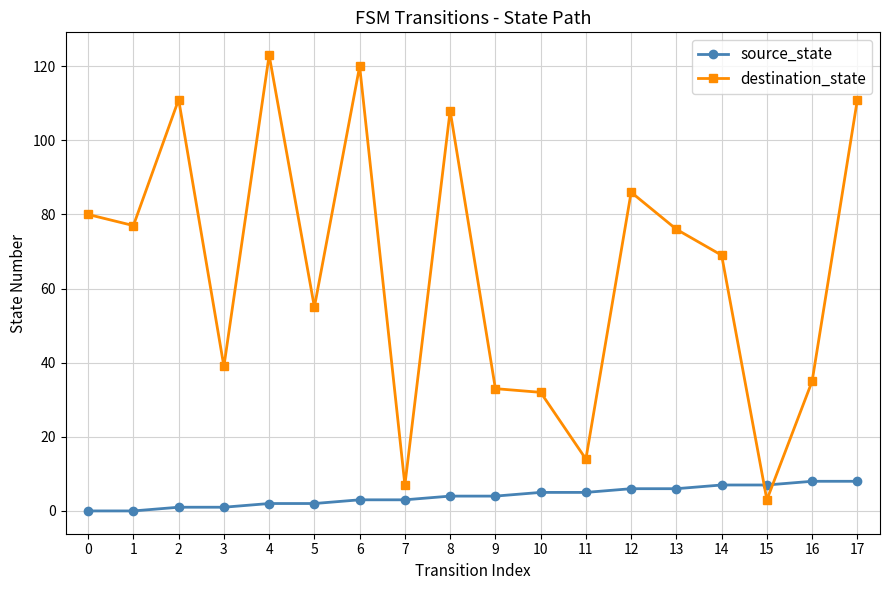

Reading left to right, what are all the values shown in this chart?

source_state: 0=0	1=0	2=1	3=1	4=2	5=2	6=3	7=3	8=4	9=4	10=5	11=5	12=6	13=6	14=7	15=7	16=8	17=8
destination_state: 0=80	1=77	2=111	3=39	4=123	5=55	6=120	7=7	8=108	9=33	10=32	11=14	12=86	13=76	14=69	15=3	16=35	17=111